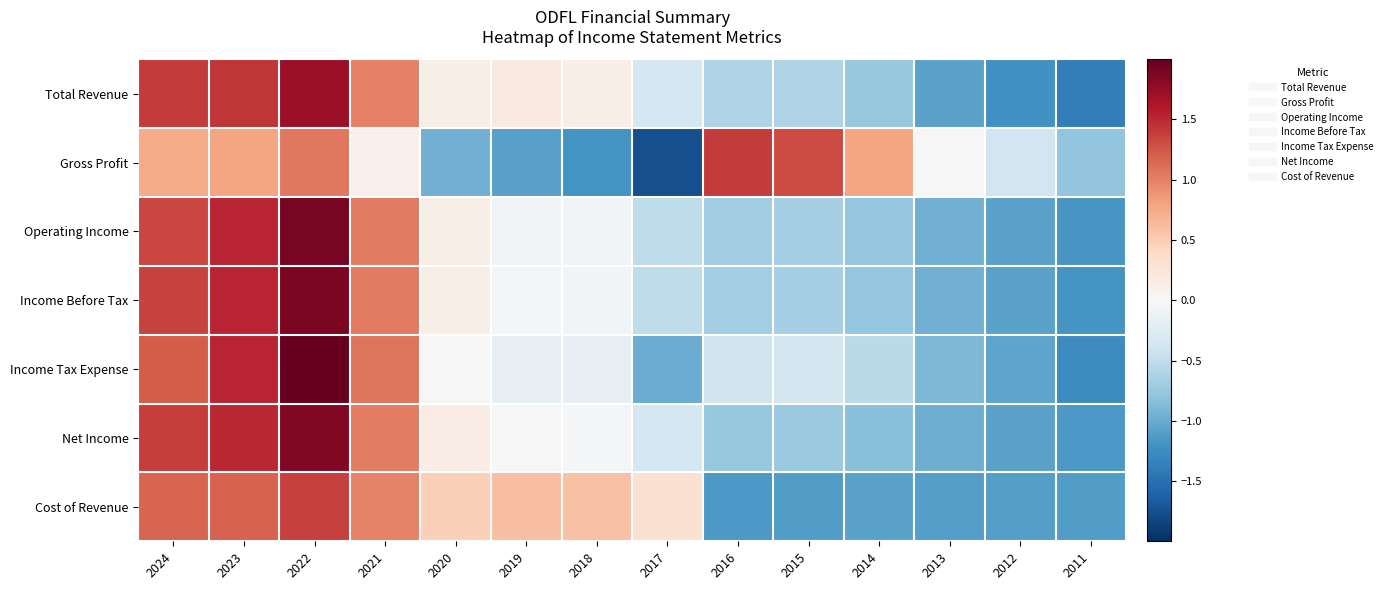

Which series has the largest range (max minus min)?

Income Tax Expense